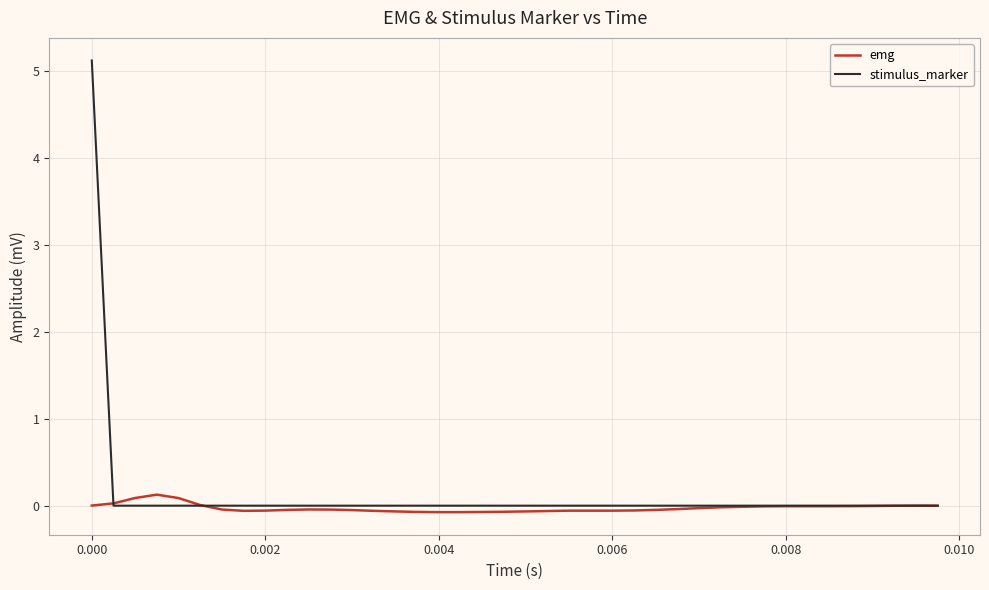

List the series in order of their peak value, lowest first.

emg, stimulus_marker